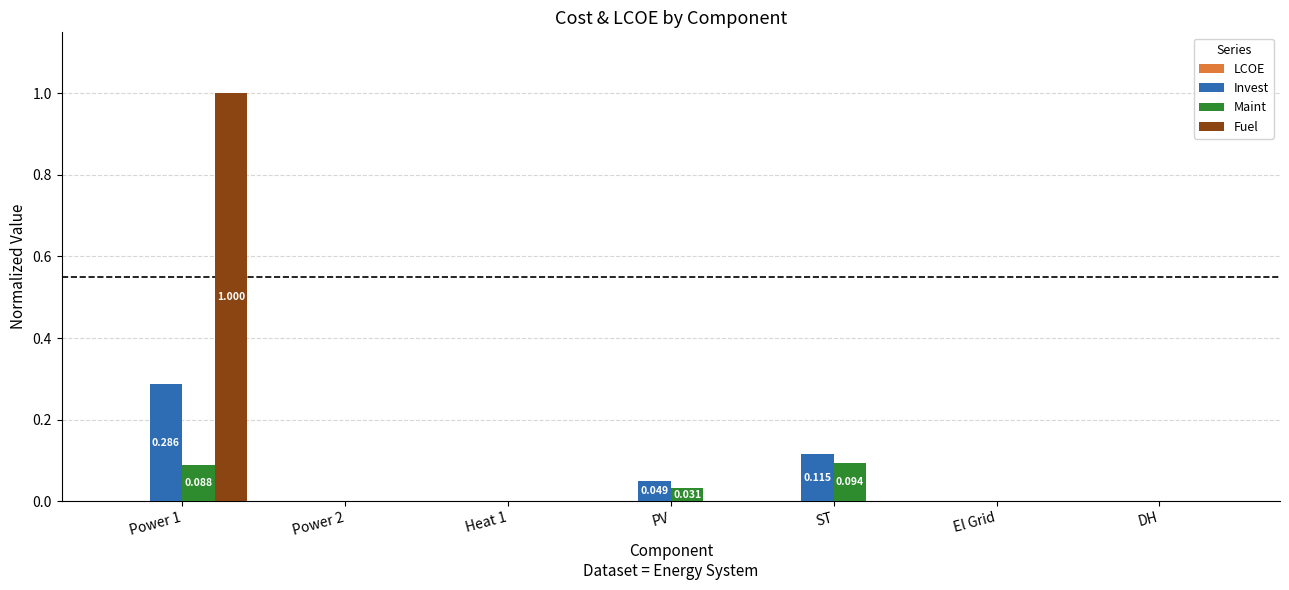

Which series has the largest total across all categories?

Fuel